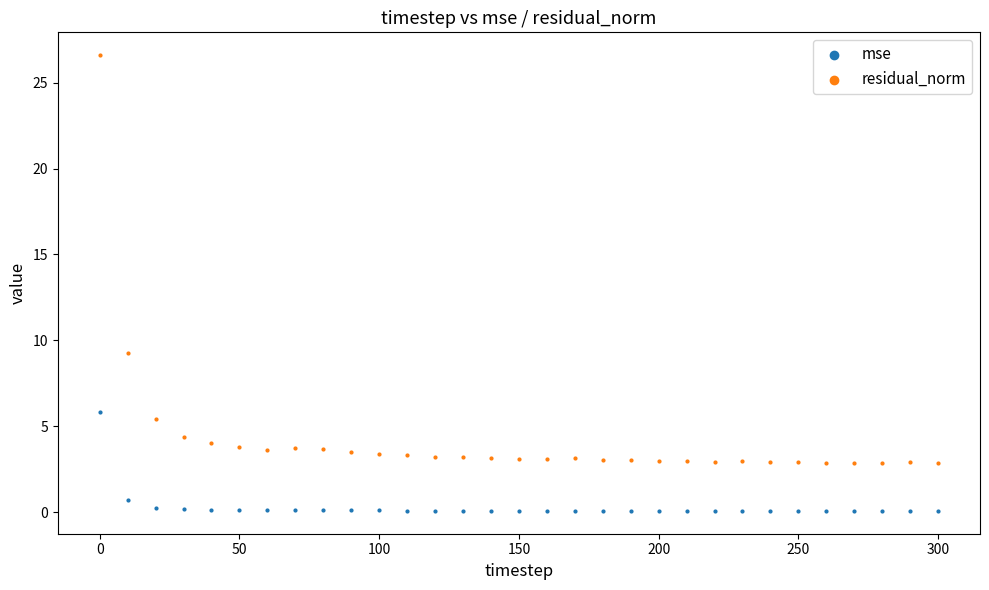

Which series has the widest spread of Y values?

residual_norm